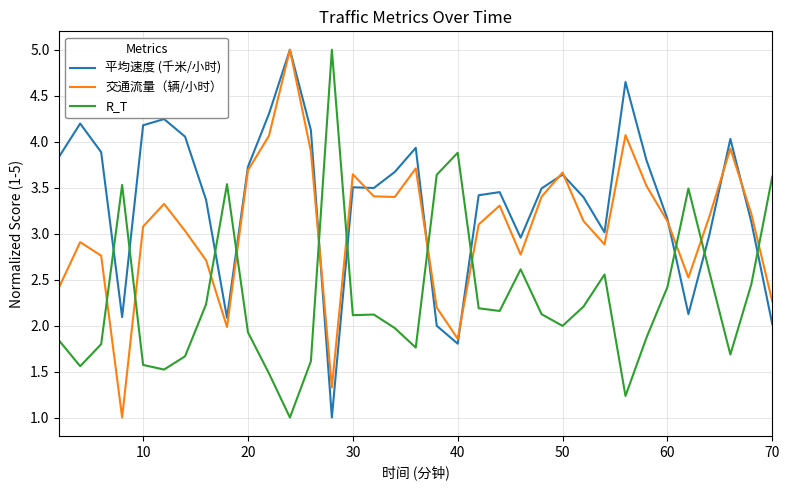

What is the difference between the maximum and second lowest values in the R_T series?

3.8